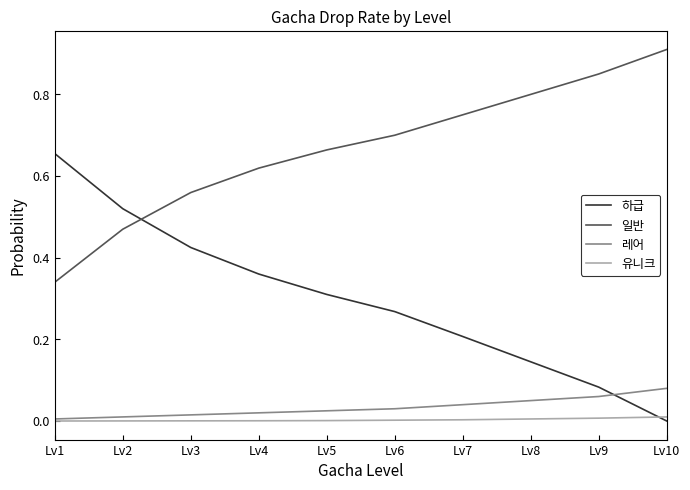

What is the greatest value displayed?

0.9